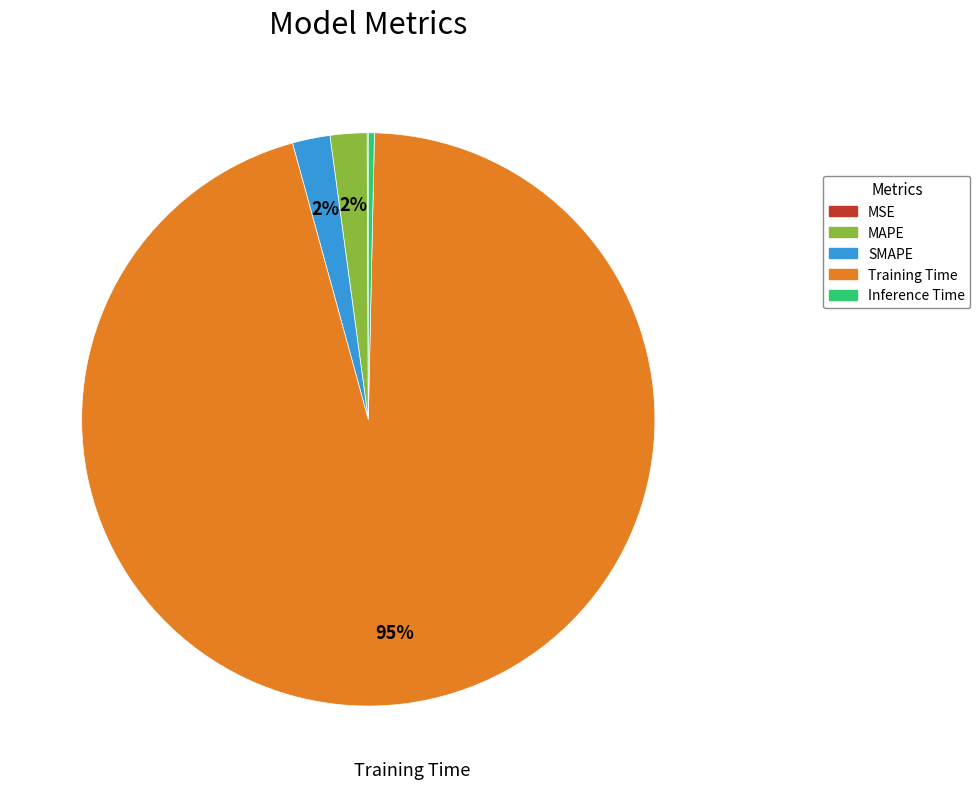

What is the largest slice in the pie chart?

Training Time